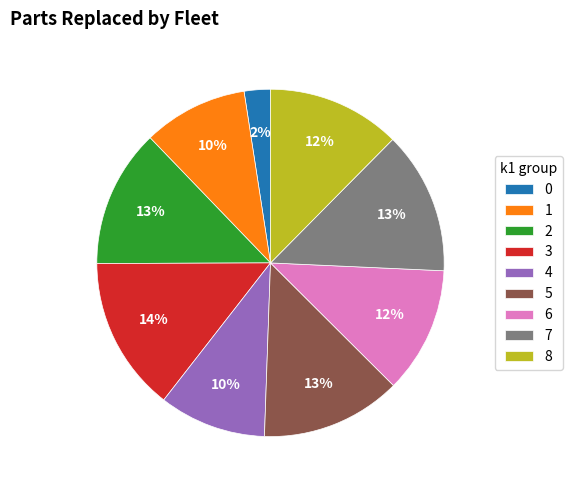

True or false: 0 accounts for 14% of the total.

False